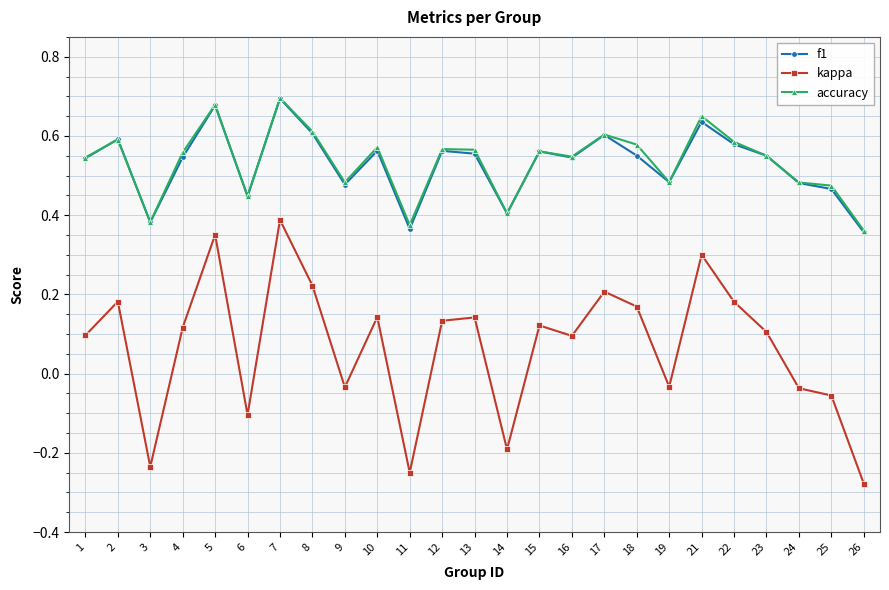

Which series has the largest range (max minus min)?

kappa